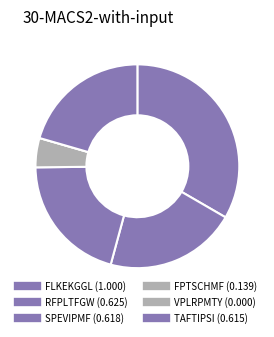

What portion of the pie excludes TAFTIPSI?

79.5%